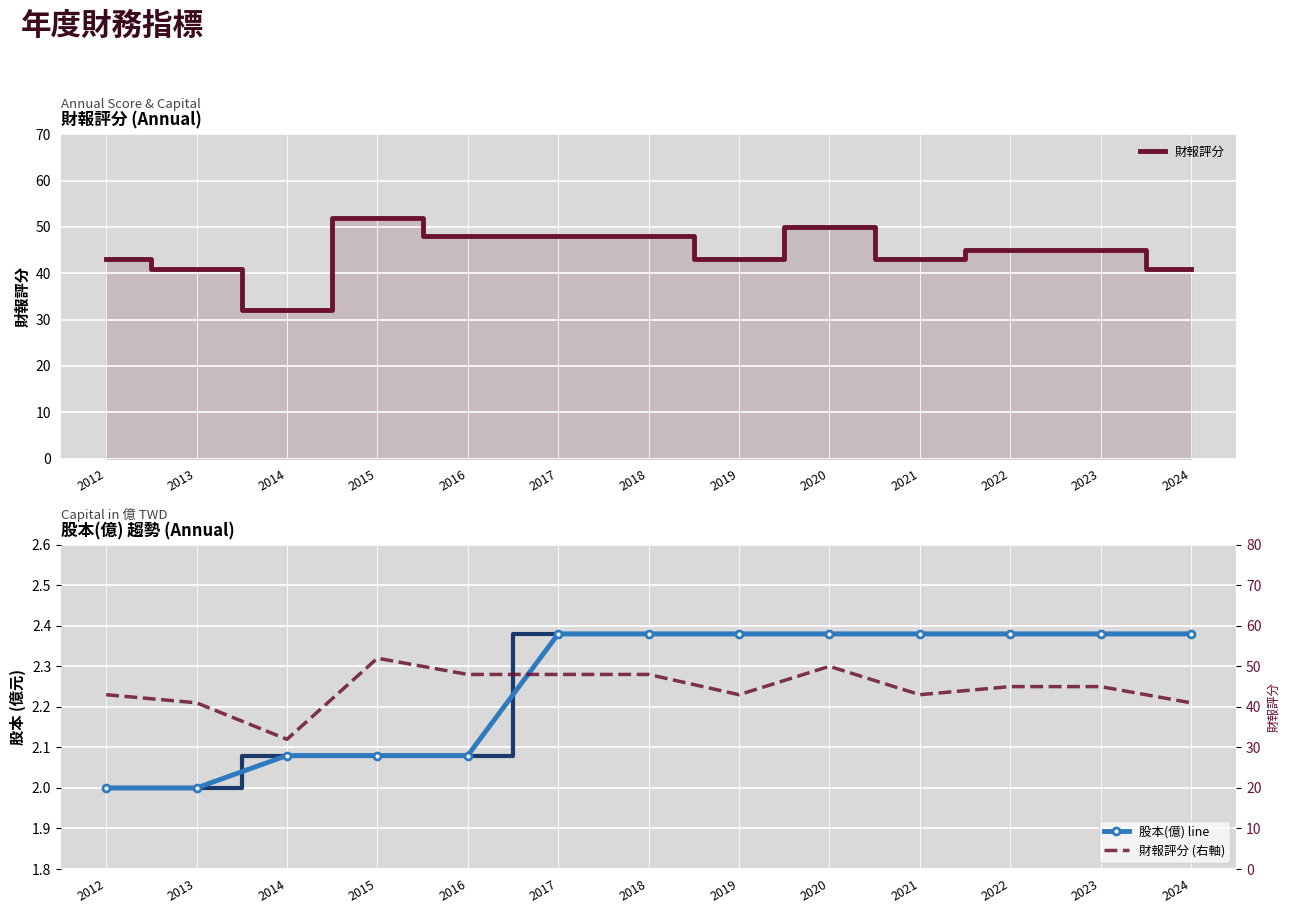

Where does the 財報評分 series first go above 45?

2015